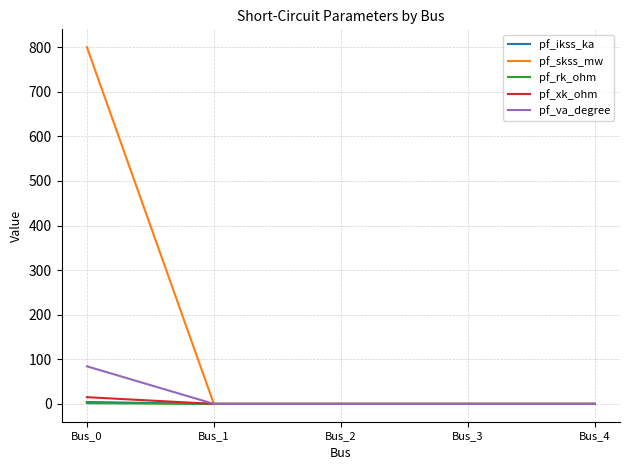

The value of pf_va_degree at Bus_2 is 0.0. True or false?

True